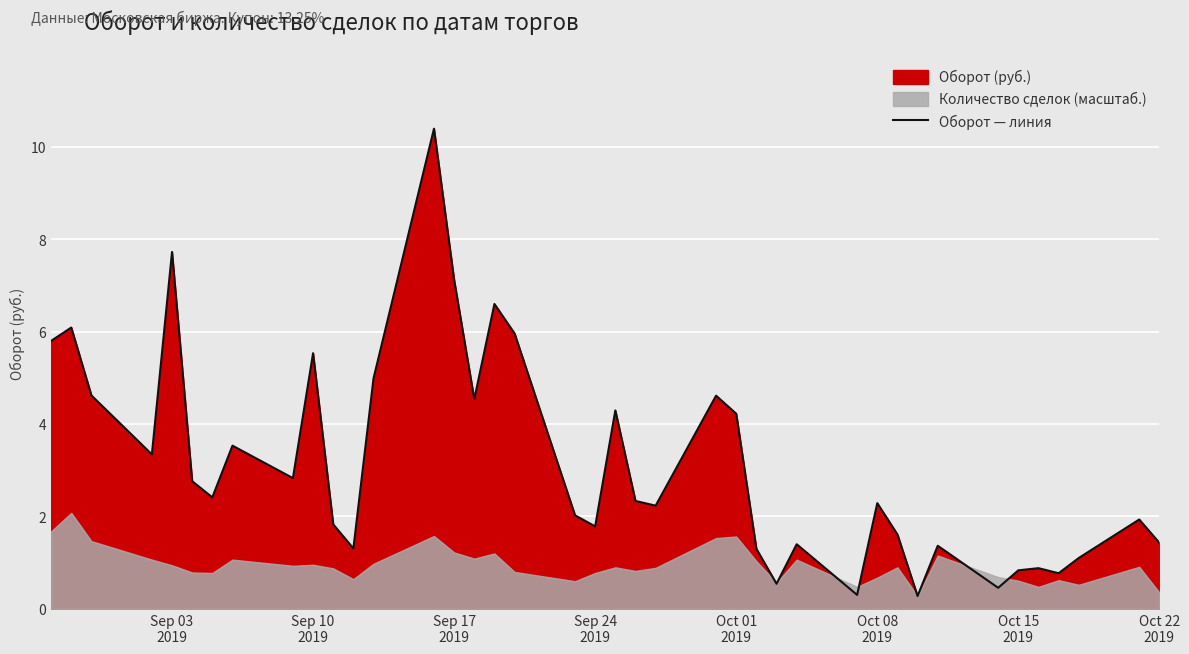

What is the minimum value shown in the chart?

278208.6